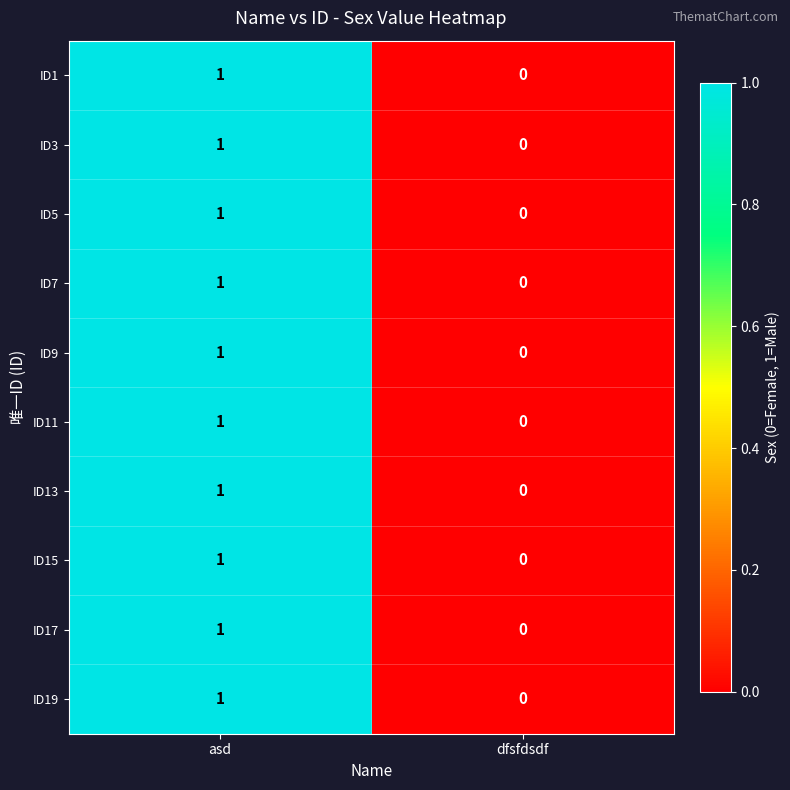

Which category has the lowest value in the ID19 series?

dfsfdsdf